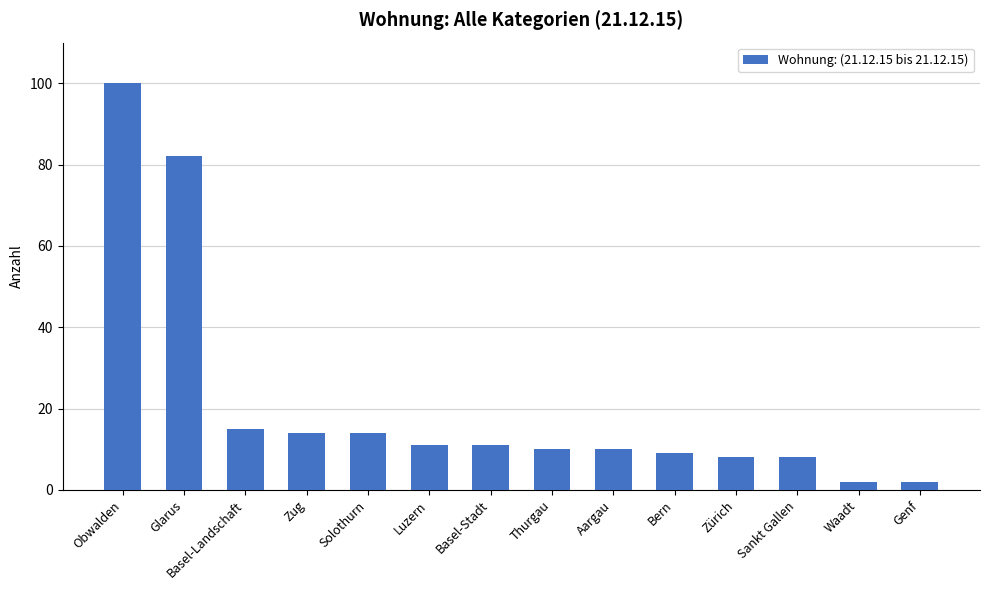

The chart shows a value of 15 at Basel-Landschaft. True or false?

True